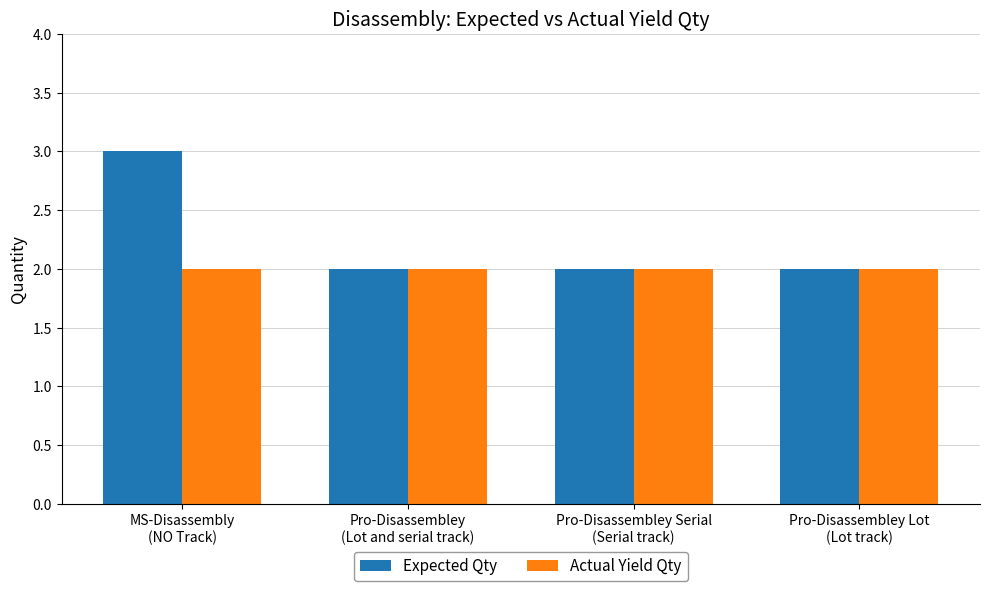

How many distinct data groups are displayed?

2